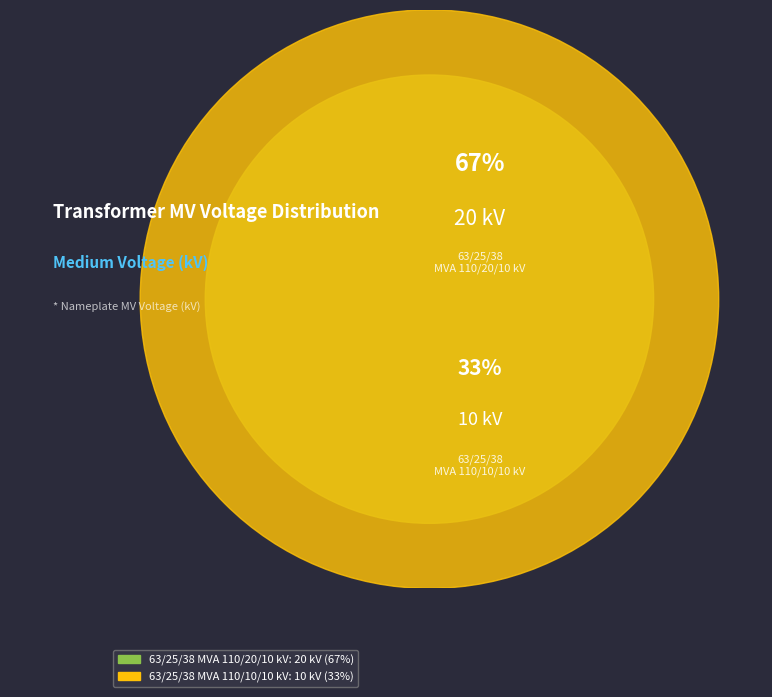

Rank the categories by value from highest to lowest.

63/25/38 MVA 110/20/10 kV, 63/25/38 MVA 110/10/10 kV